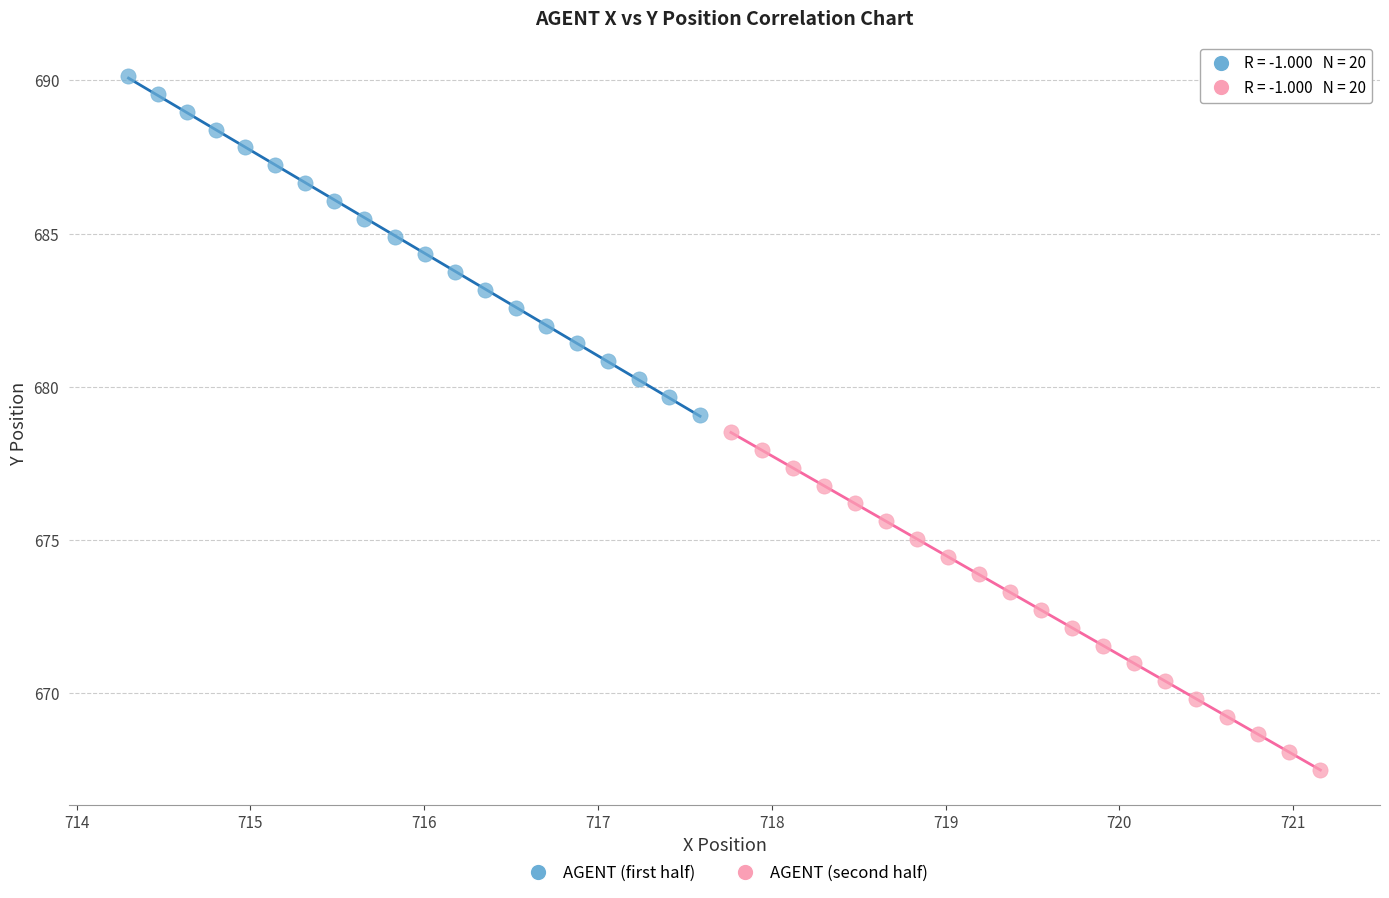

Which series contains the highest Y value?

AGENT (first half)